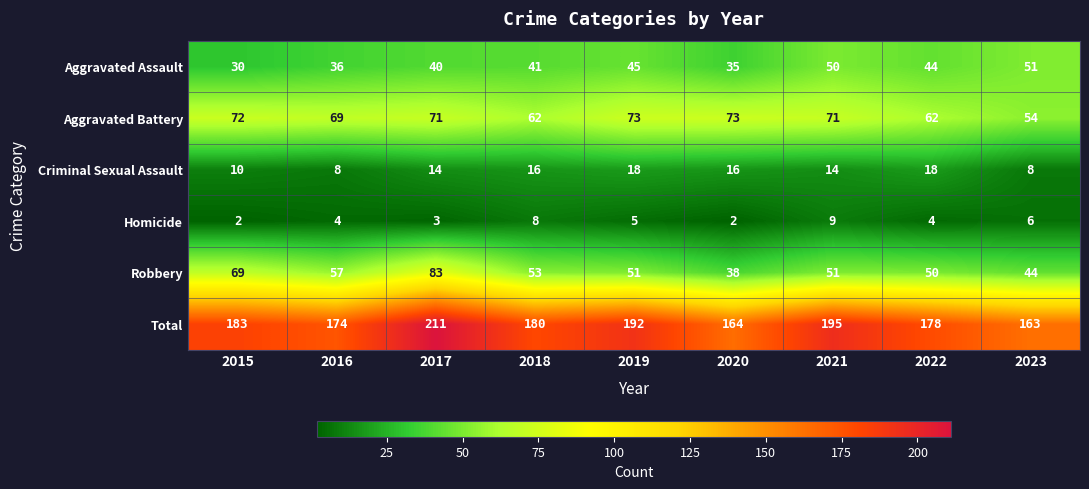

Where is Total nearest to the value 187?

2015